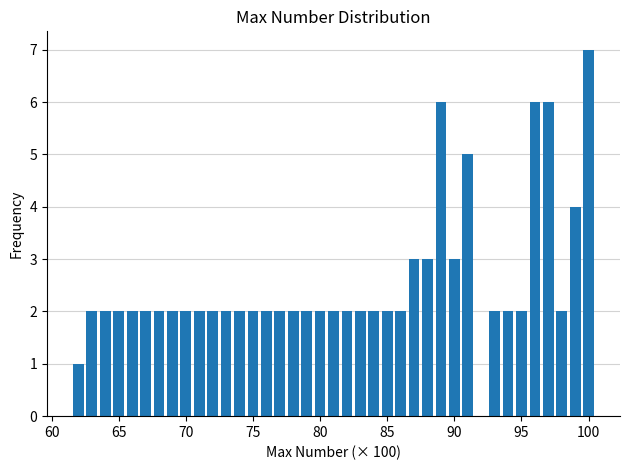

Read against the x-axis, roughly where is the centre of the tallest bar?

100.0